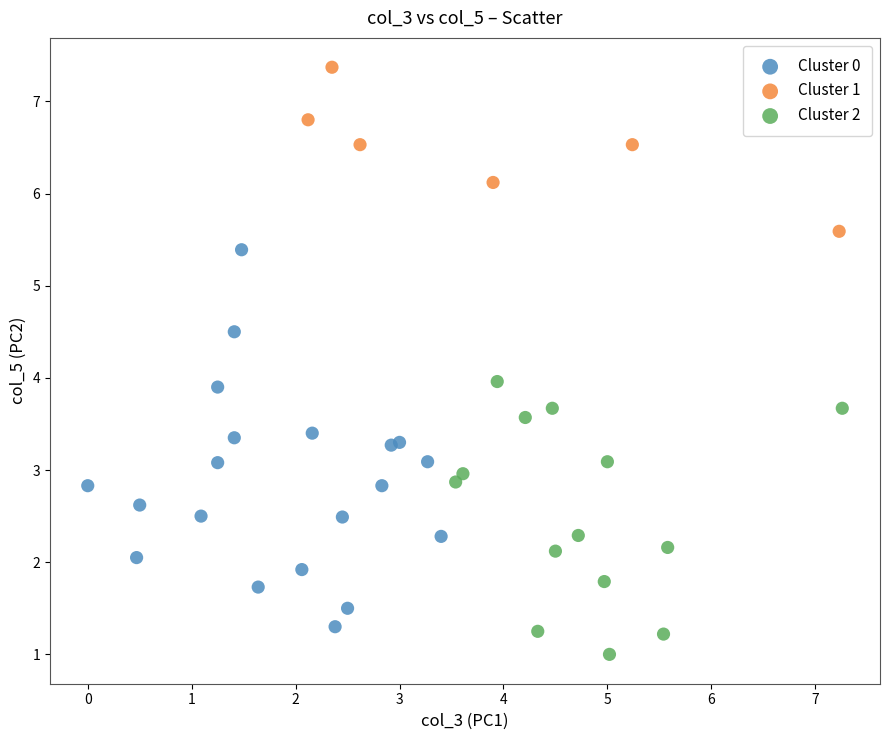

Which series reaches the maximum Y coordinate?

Cluster 1